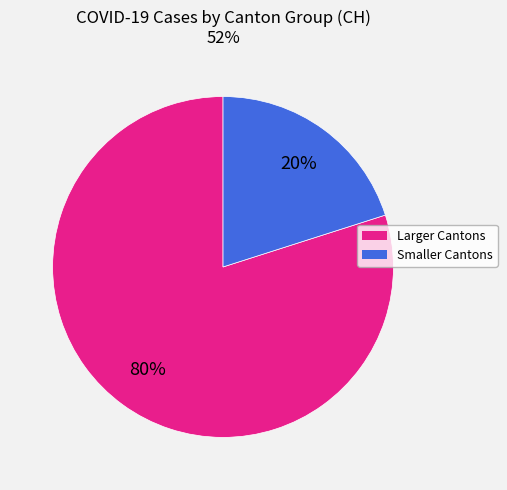

Is there any slice that represents more than half of the pie?

Yes